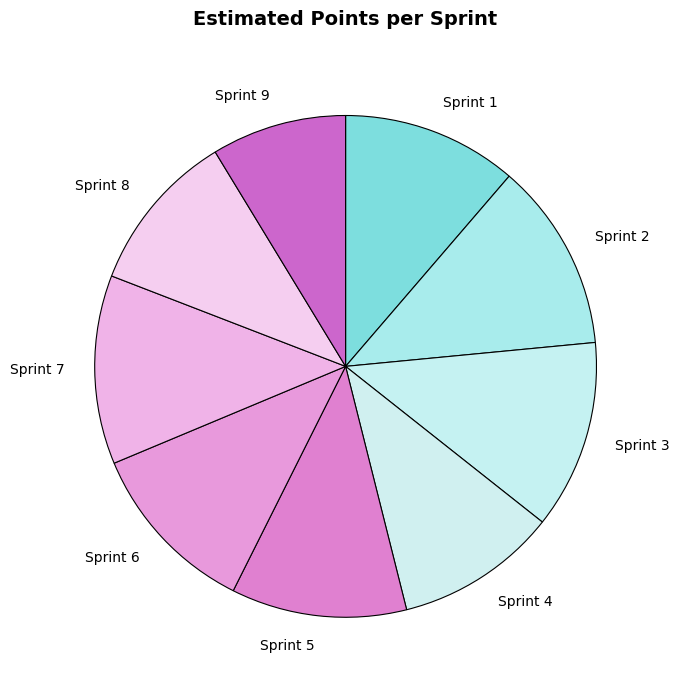

The Sprint 4 slice represents 1% of the pie. True or false?

False